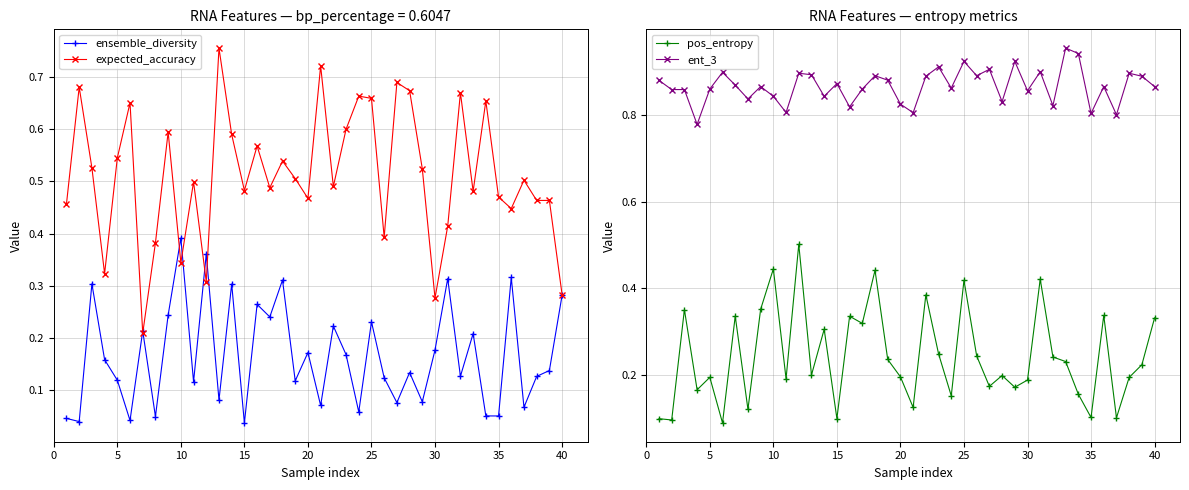

How many expected_accuracy values are between 0 and 1?

40